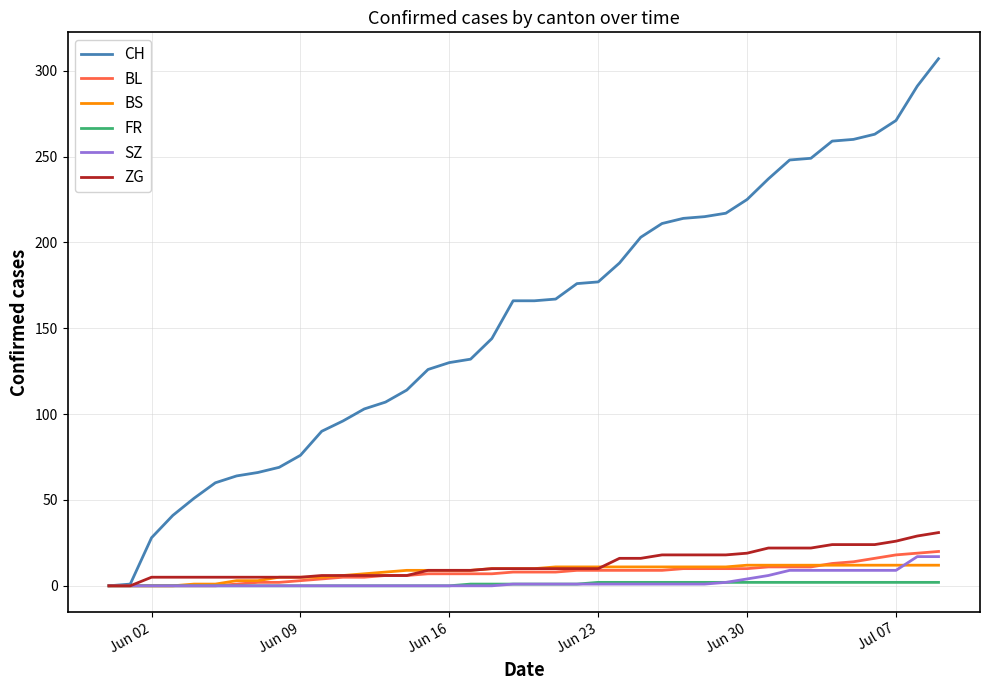

Does the chart display data point markers on the line(s)?

No